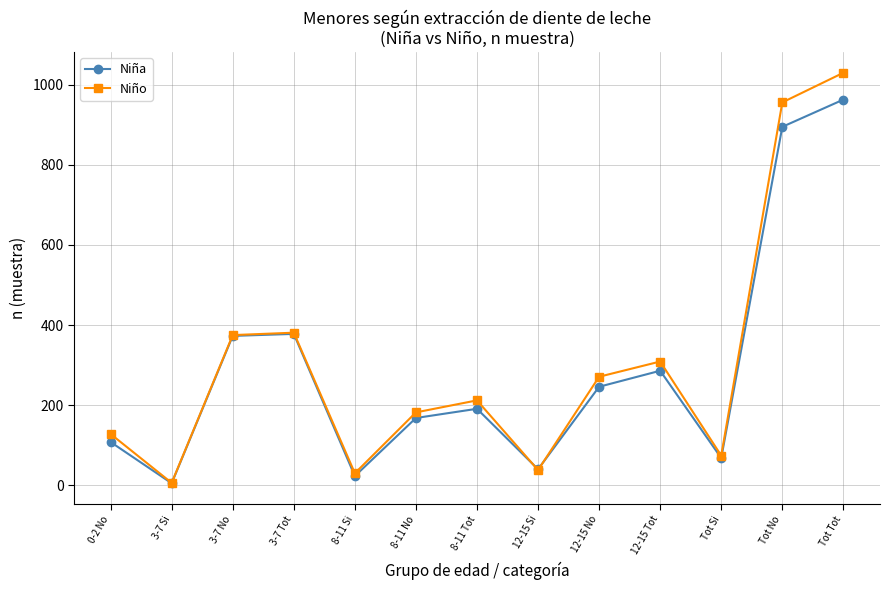

List the series in order of their peak value, highest first.

Niño, Niña